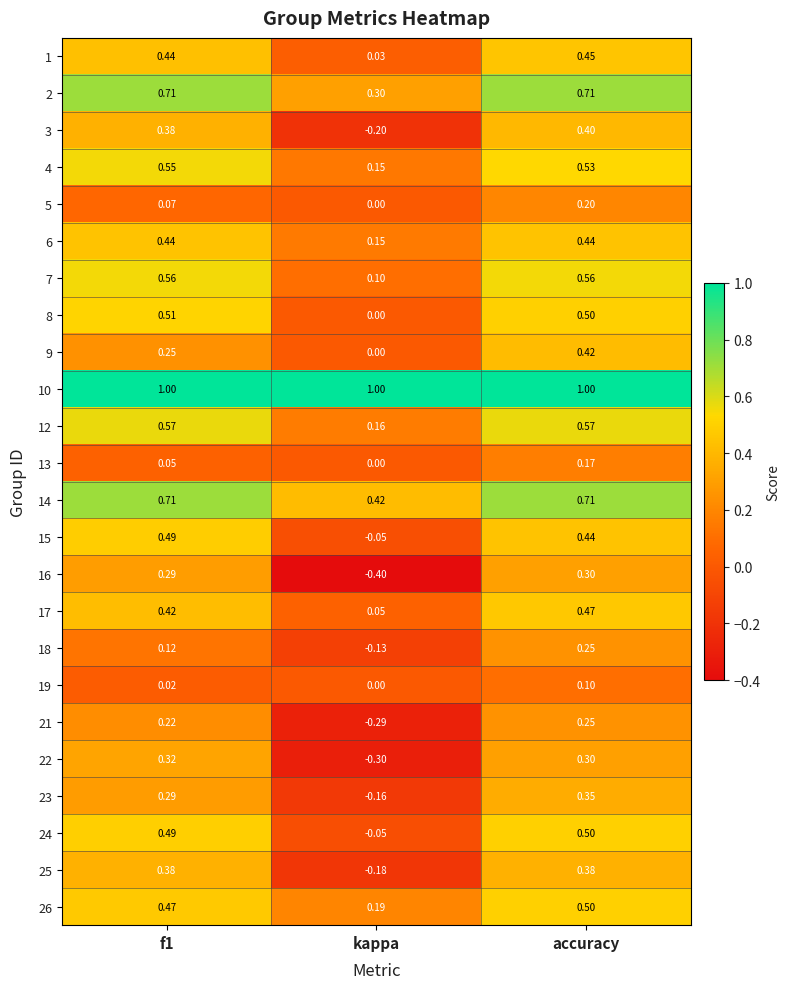

At which category is the sum across all series the highest?

accuracy